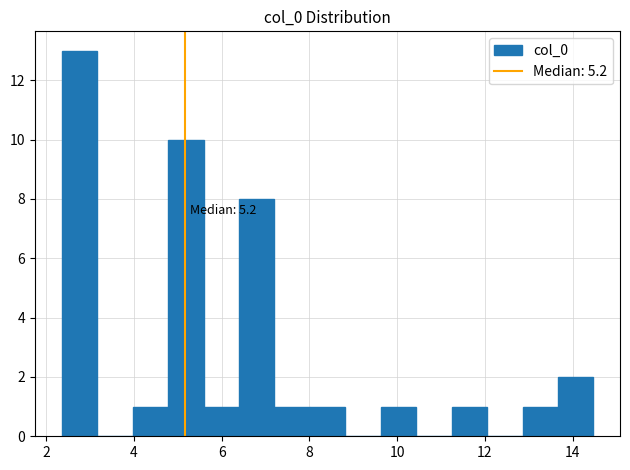

Which range on the x-axis has the tallest bar?

2.4 to 3.2